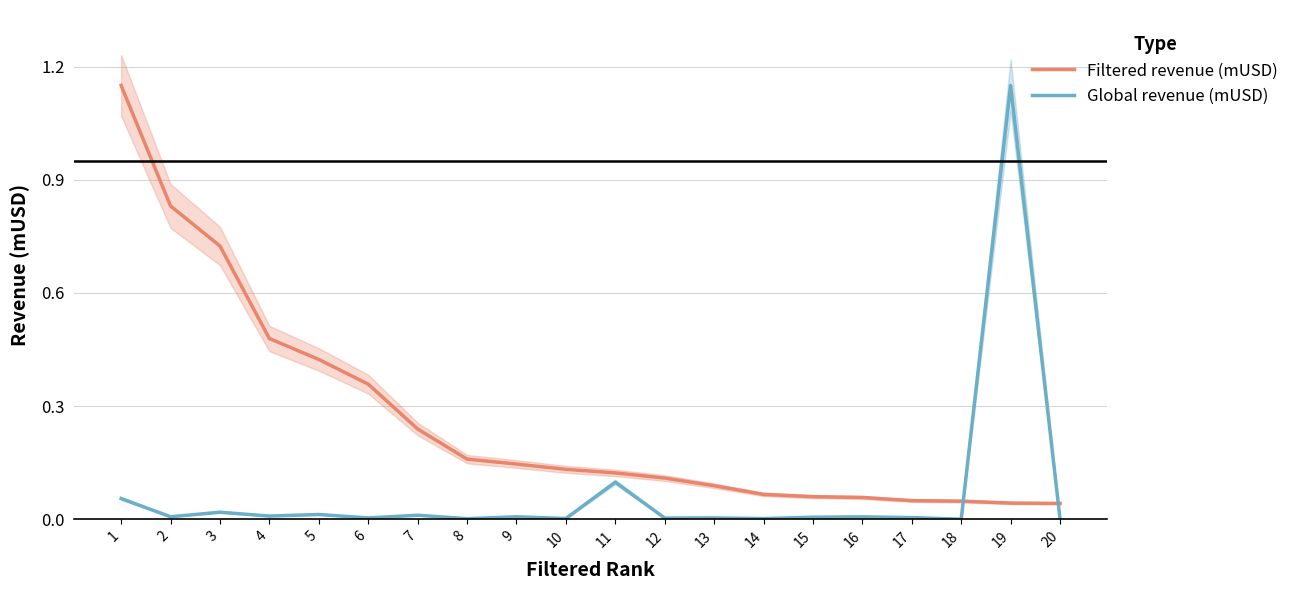

Reading left to right, transcribe all the data shown in this chart.

Filtered revenue (mUSD): 1=1.1	2=0.8	3=0.7	4=0.5	5=0.4	6=0.4	7=0.2	8=0.2	9=0.1	10=0.1	11=0.1	12=0.1	13=0.1	14=0.1	15=0.1	16=0.1	17=0.0	18=0.0	19=0.0	20=0.0
Global revenue (mUSD): 1=0.1	2=0.0	3=0.0	4=0.0	5=0.0	6=0.0	7=0.0	8=0.0	9=0.0	10=0.0	11=0.1	12=0.0	13=0.0	14=0.0	15=0.0	16=0.0	17=0.0	18=0.0	19=1.1	20=0.0